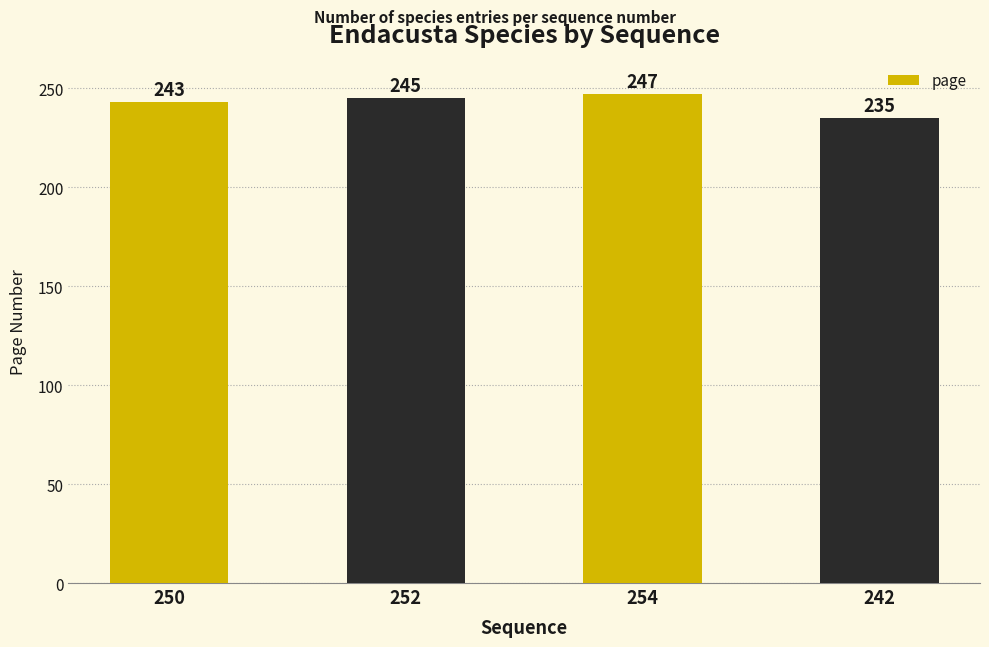

How many bars are there in total?

4